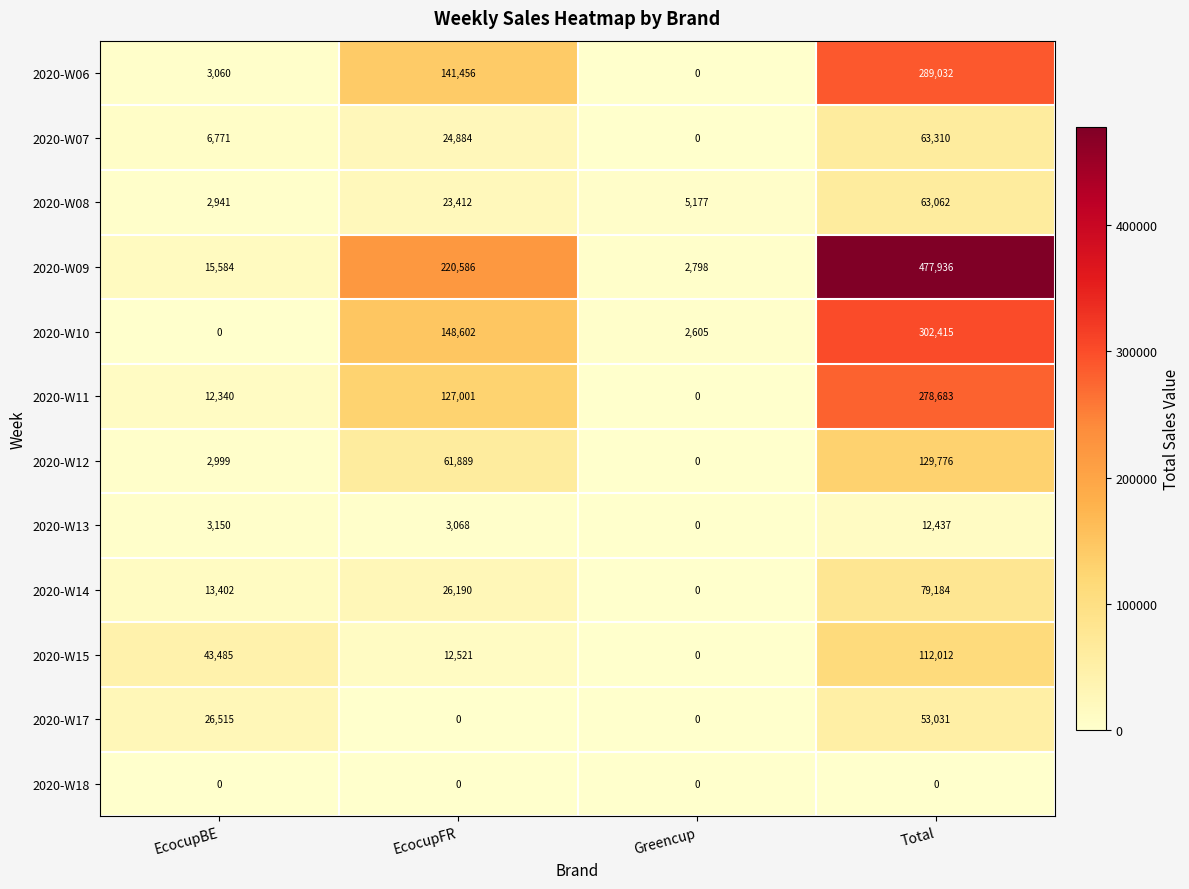

Which category has the highest value across all series?

Total